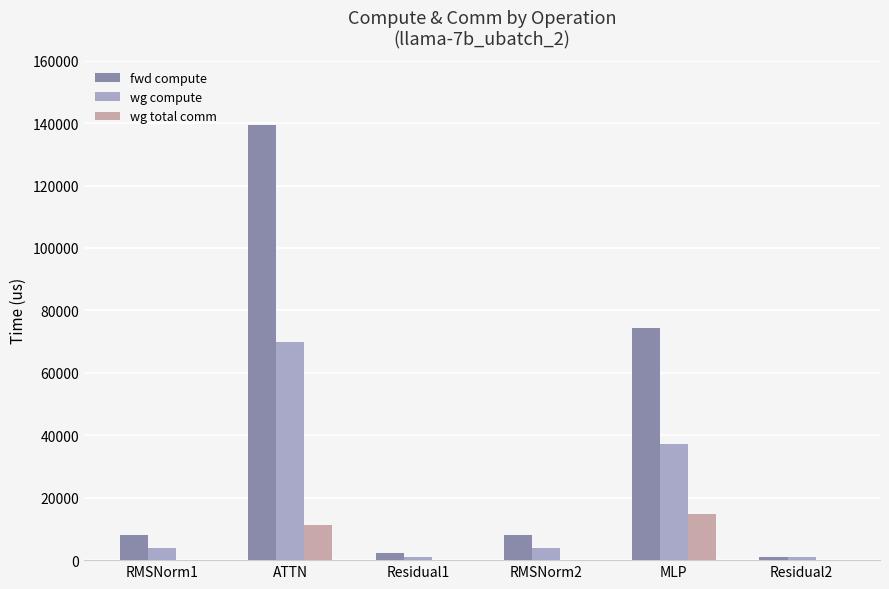

Which series has the largest range (max minus min)?

fwd compute